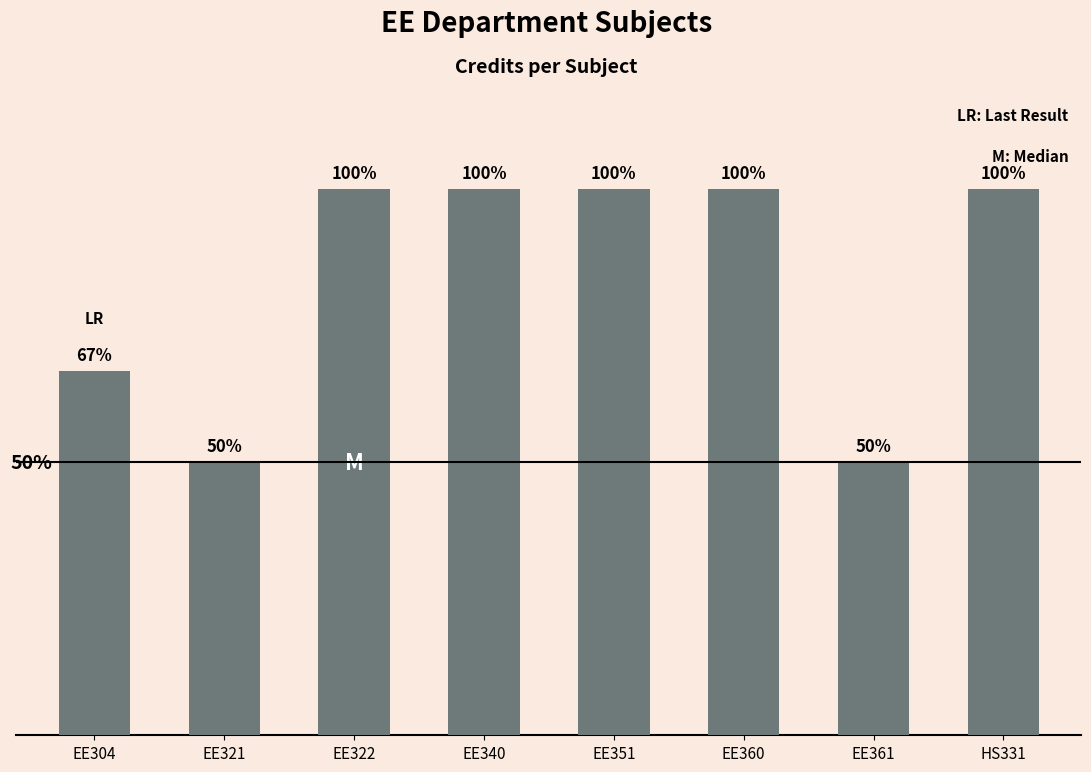

What is the label of the 1st bar from the left?

EE304